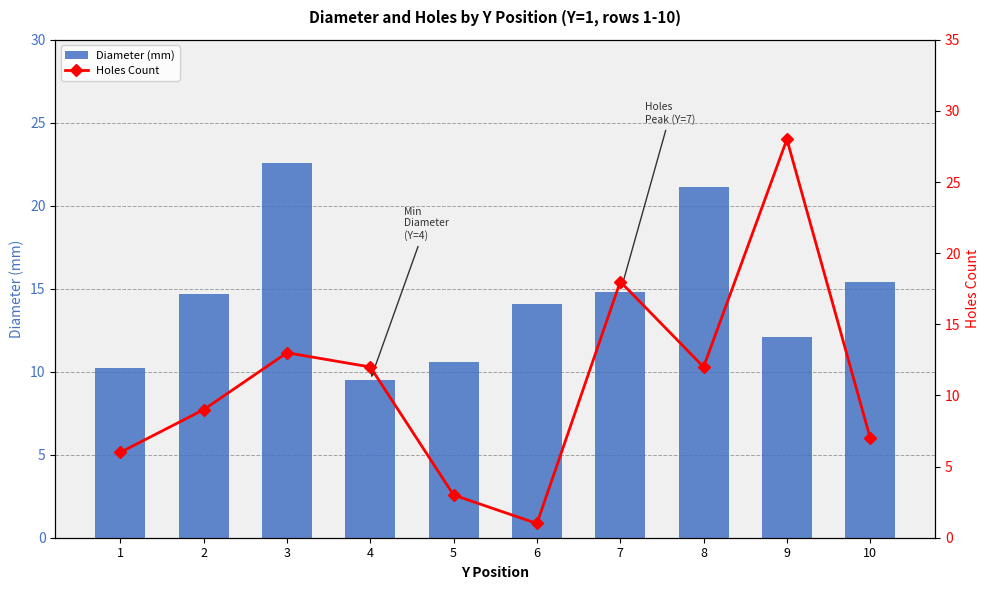

What is the value of the Diameter (mm) bar at the 1st from the left?

10.2